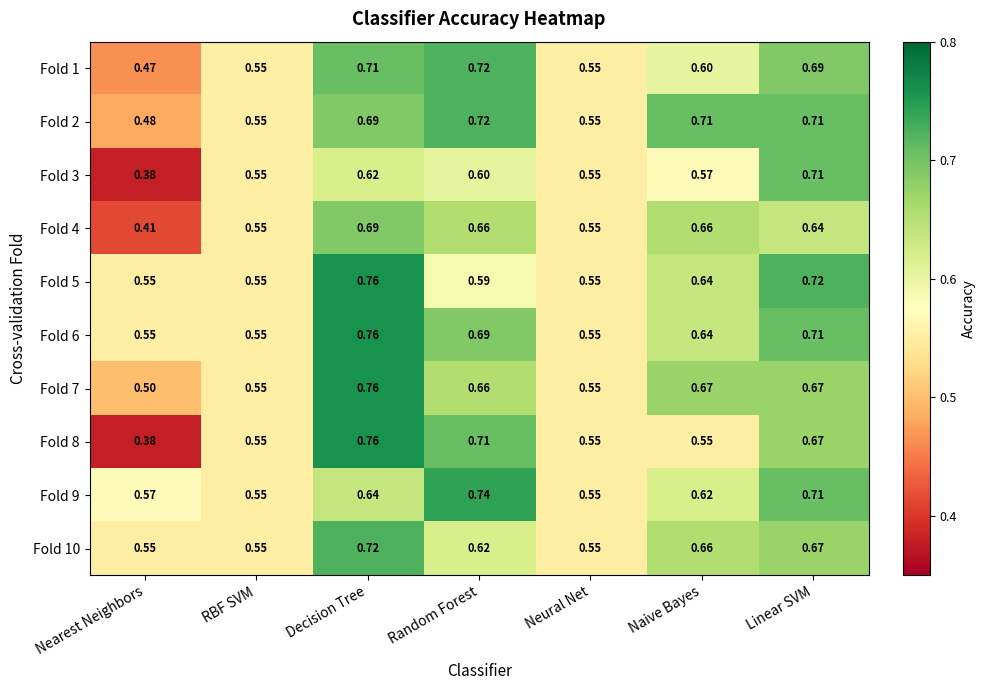

At which category does the chart reach its minimum across all series?

Nearest Neighbors